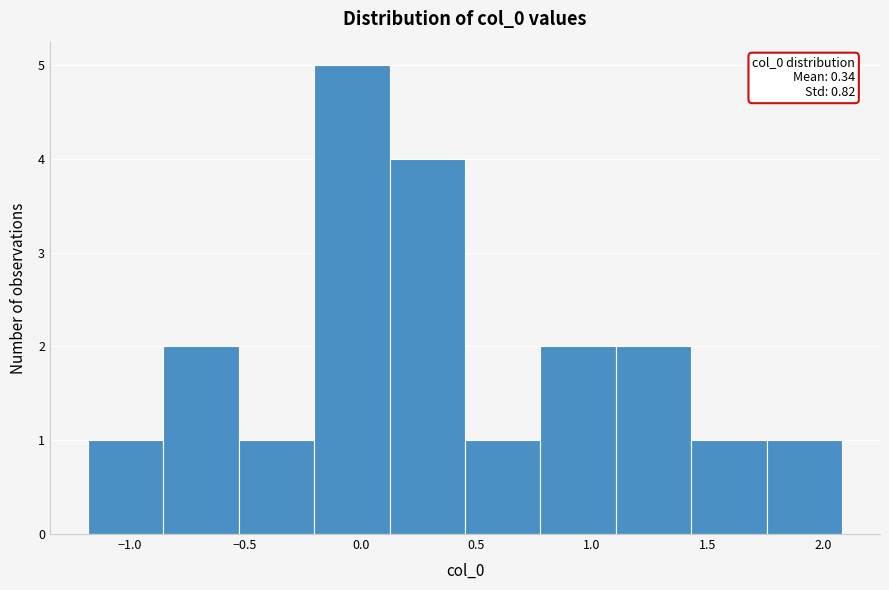

Which range on the x-axis has the tallest bar?

-0.20 to 0.10